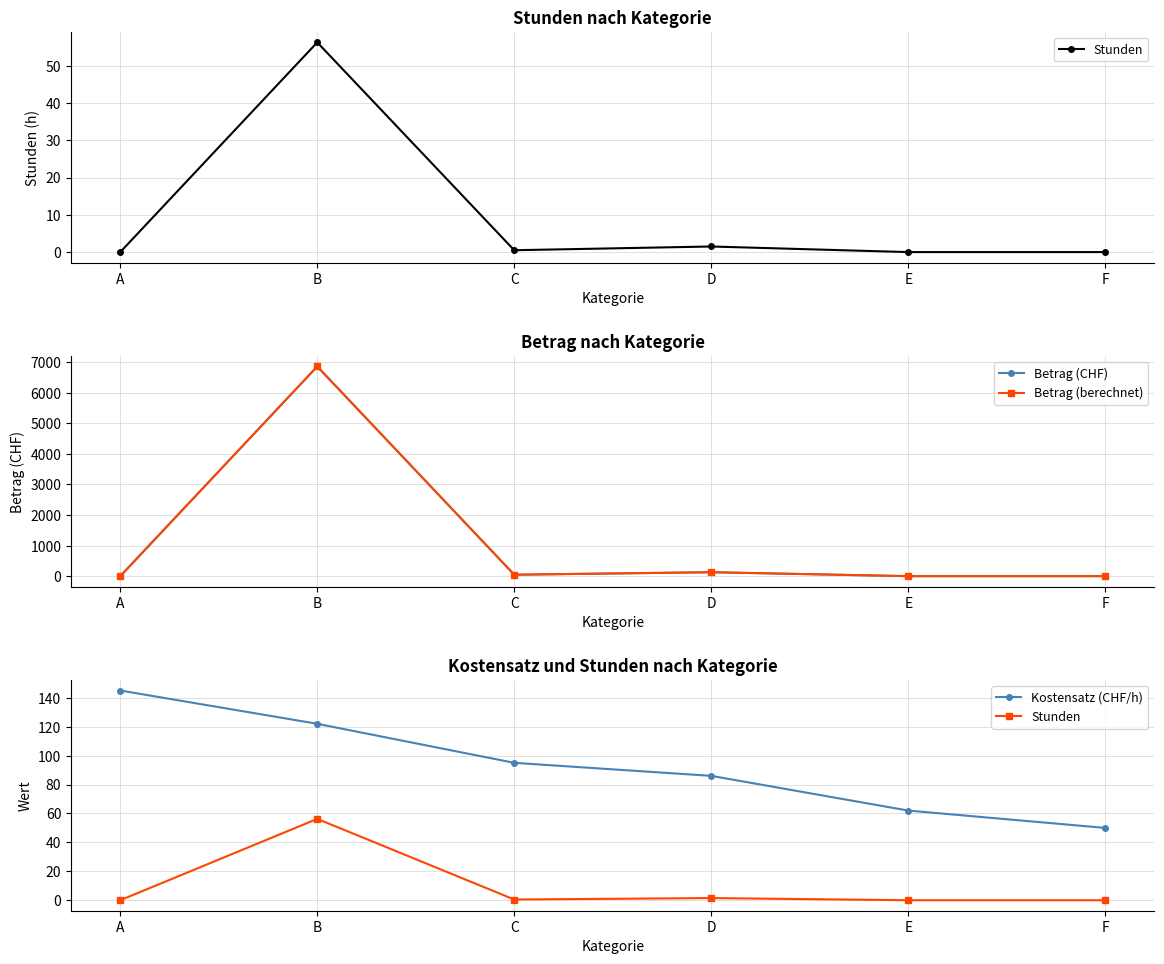

True or false: Kostensatz (CHF/h) and Betrag (CHF) intersect in this chart.

True